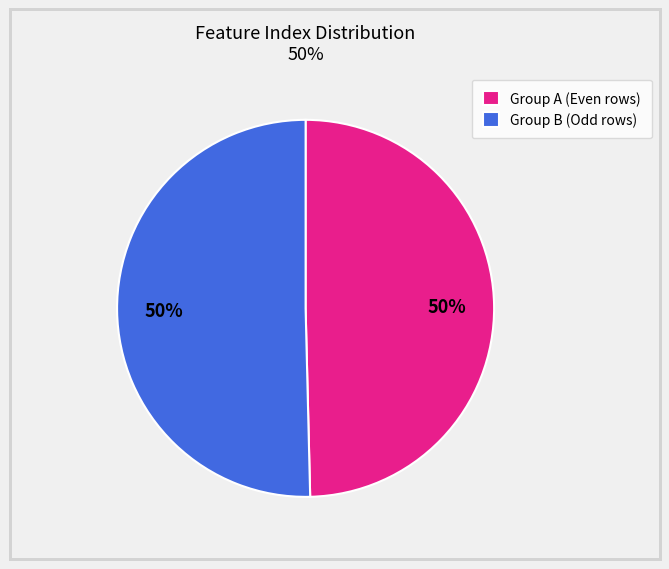

Count the number of slices in the pie.

2